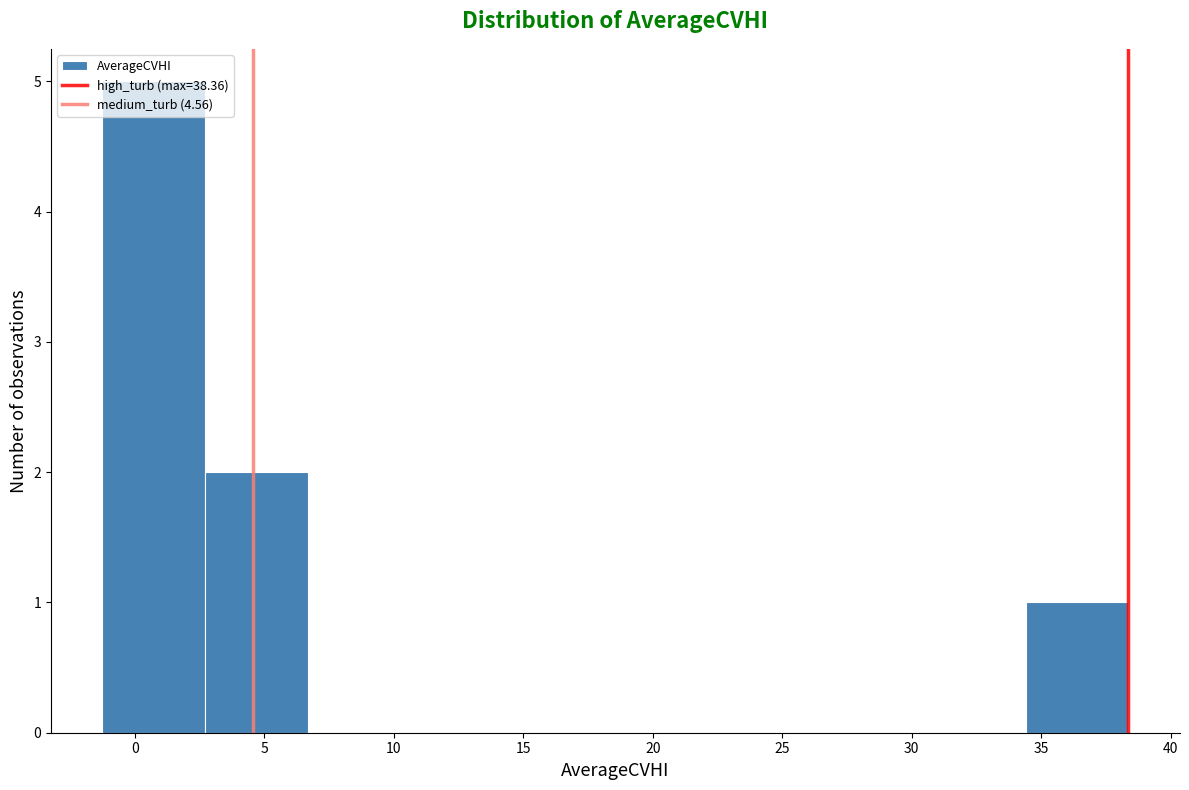

Reading left to right, transcribe this chart: for each bar, give the range it covers on the x-axis and its height. Neither the bar edges nor the heights are printed on the chart, so give them approximately, as read against the axes.

-1.5 to 2.5: 5
2.5 to 6.5: 2
6.5 to 10.5: 0
10.5 to 14.5: 0
14.5 to 18.5: 0
18.5 to 22.5: 0
22.5 to 26.5: 0
26.5 to 30.5: 0
30.5 to 34.5: 0
34.5 to 38.5: 1